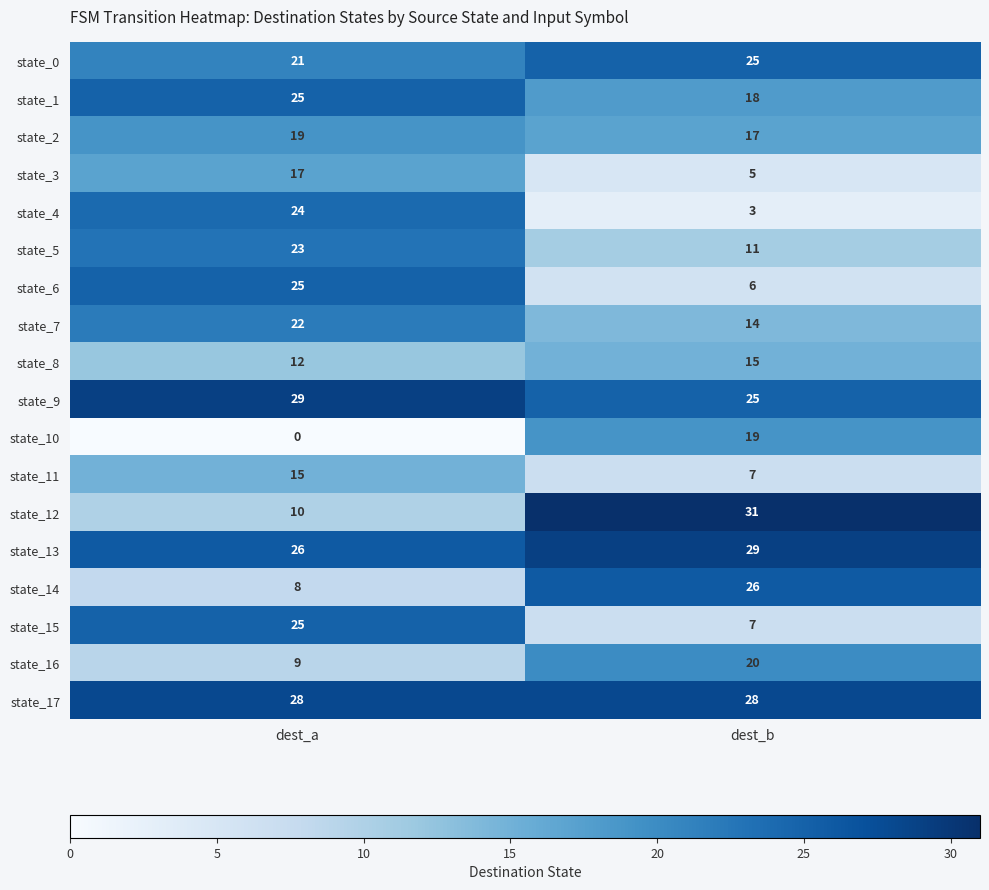

What is the average value of the state_6 series?

16